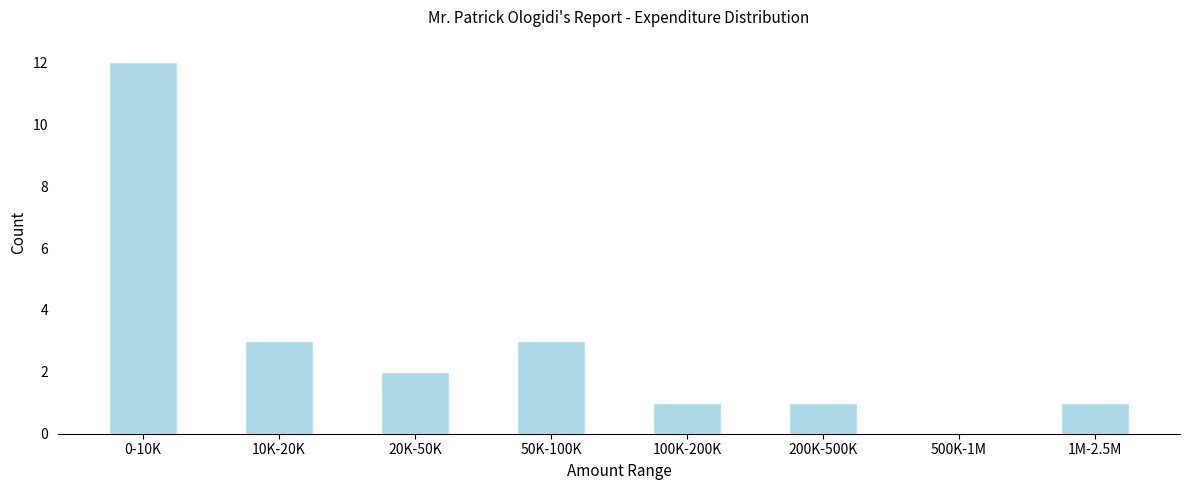

Reading left to right, what are all the values shown in this chart?

0-10K=12	10K-20K=3	20K-50K=2	50K-100K=3	100K-200K=1	200K-500K=1	500K-1M=0	1M-2.5M=1